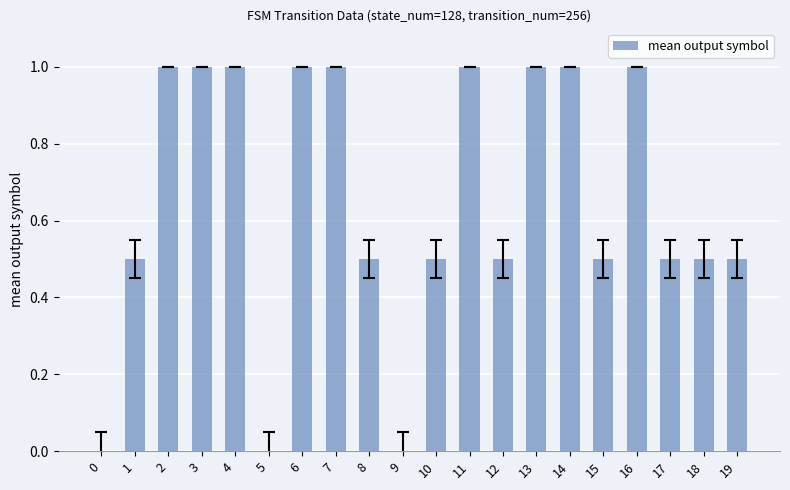

Are the bars horizontal?

No